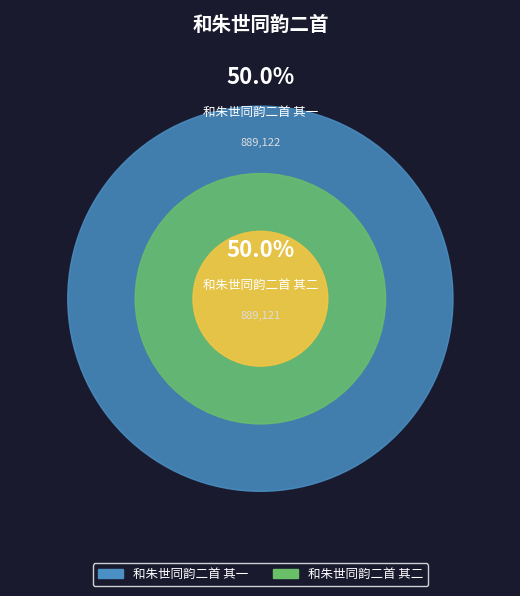

Combined, what portion of the pie is 和朱世同韵二首 其一 and 和朱世同韵二首 其二?

100.0%